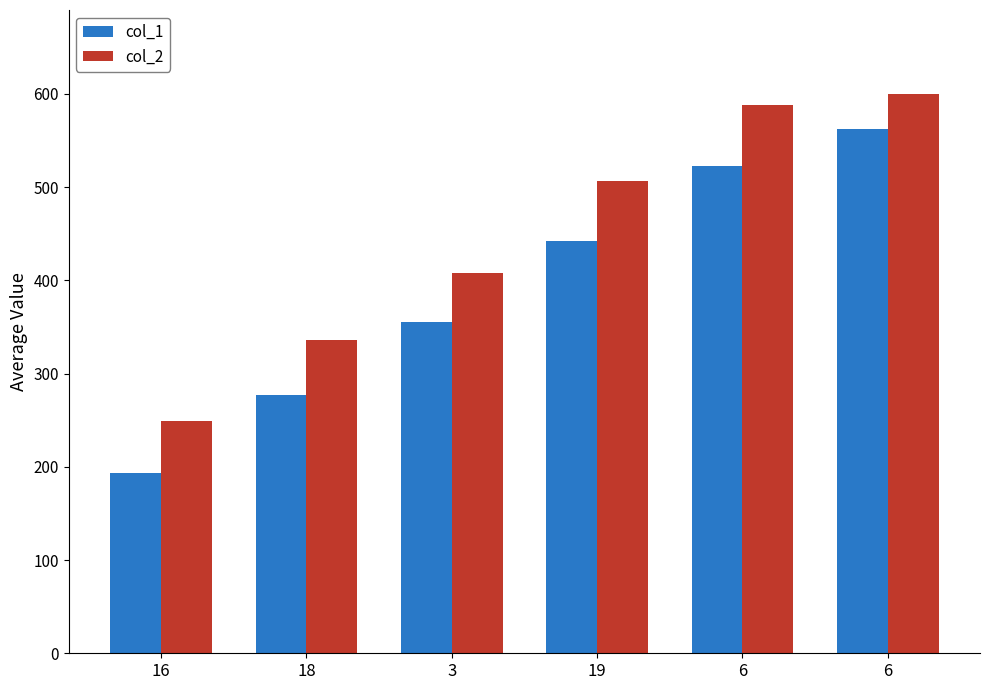

The col_2 series shows 336 at 18. True or false?

True